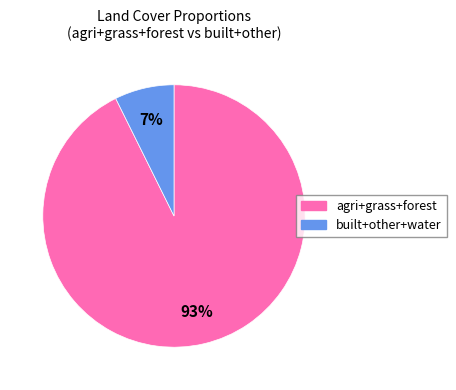

Is there a majority slice in this chart?

Yes